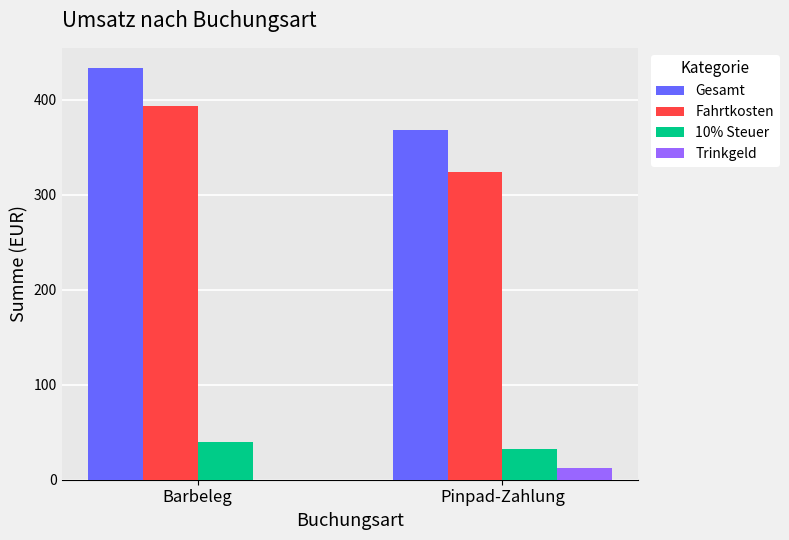

True or false: 10% Steuer has a value of 39.4 at Barbeleg.

True